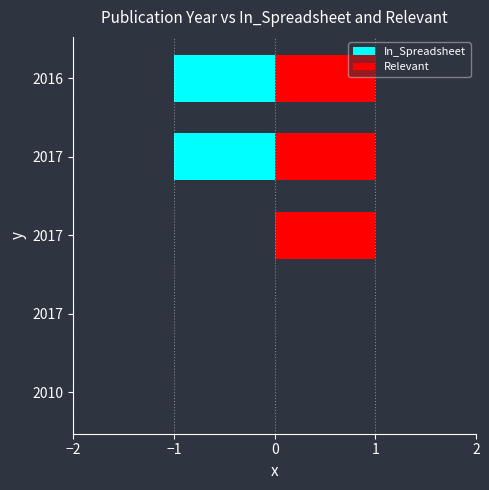

Which series has the widest spread of values?

In_Spreadsheet